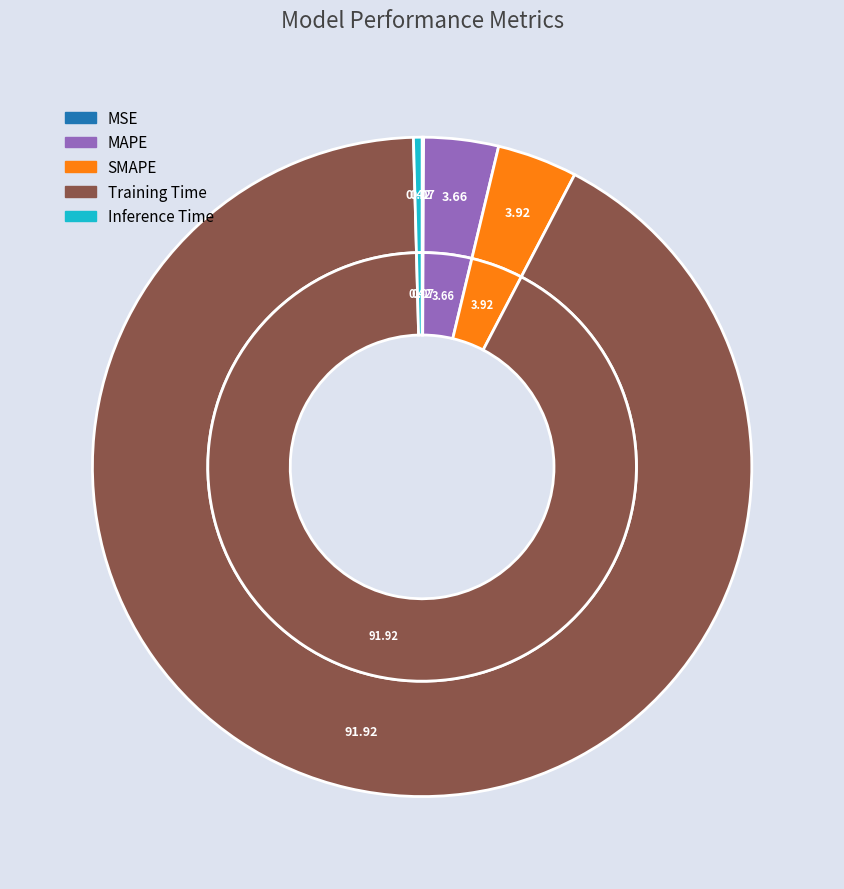

Rank the categories by value from lowest to highest.

MSE, Inference Time, MAPE, SMAPE, Training Time